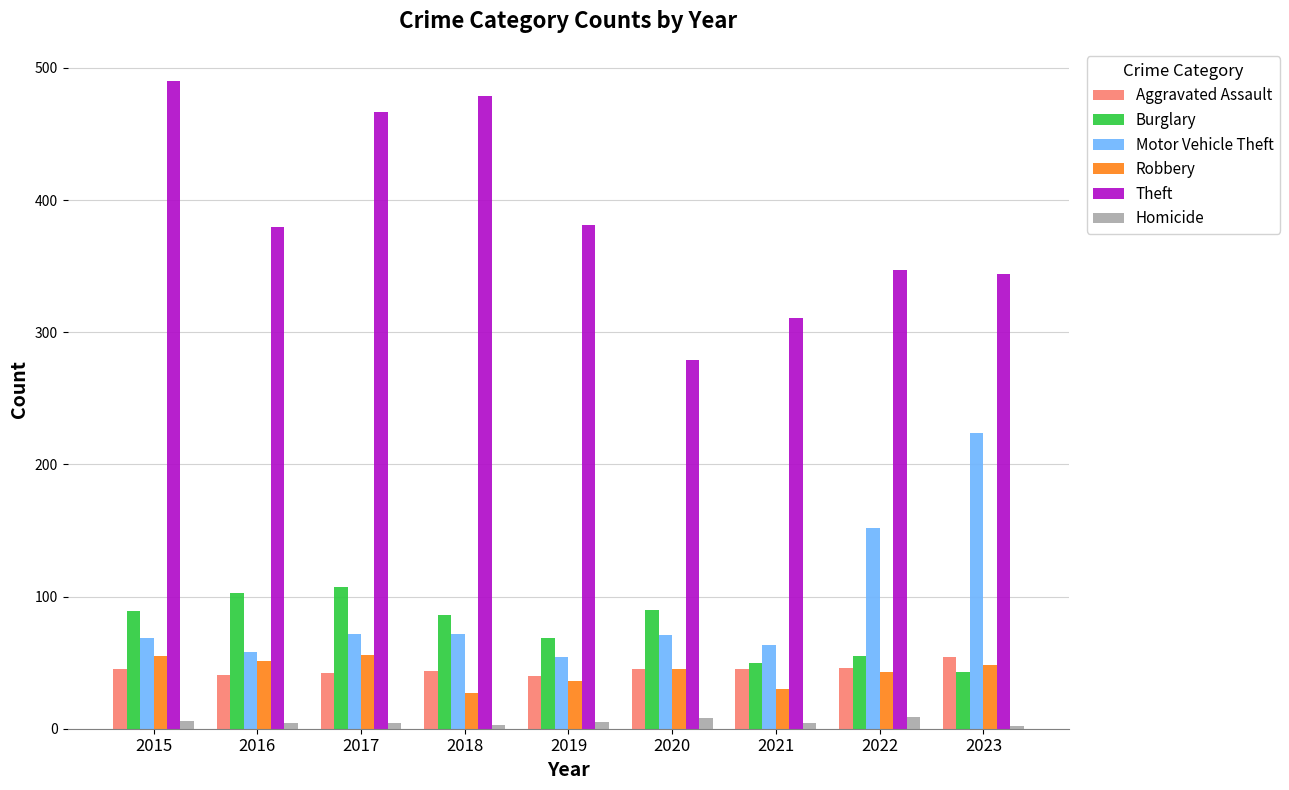

What is the highest value of the Aggravated Assault series?

54